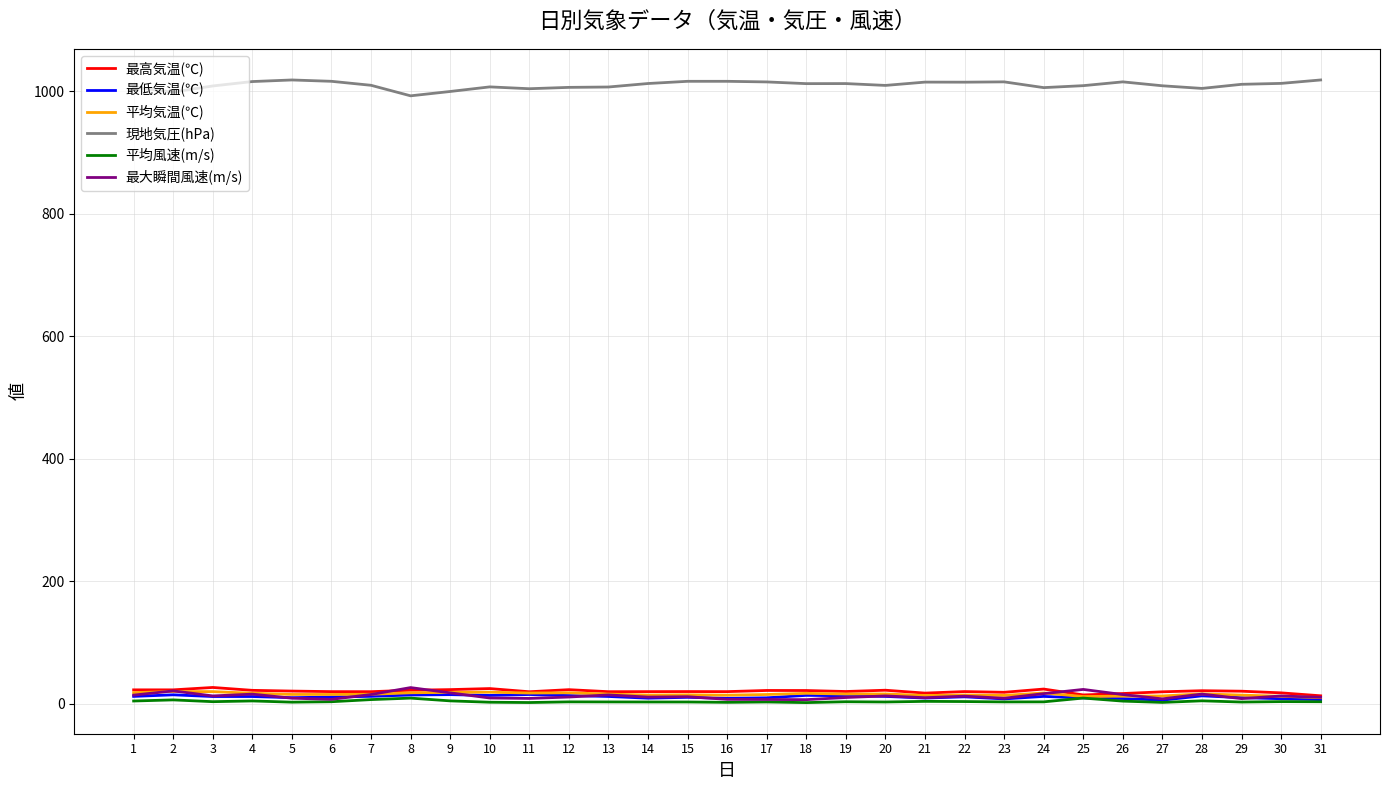

What value does the 最大瞬間風速(m/s) series have at 12?

10.9